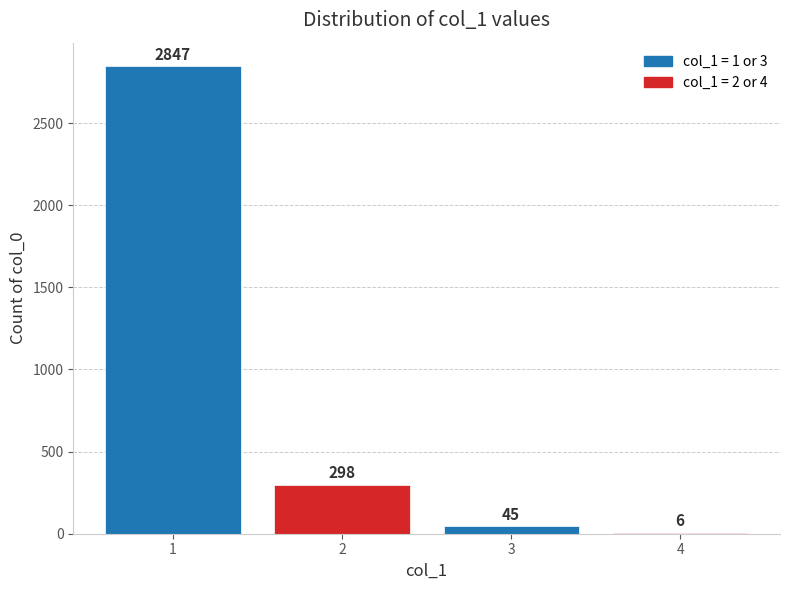

What is the average value?

799